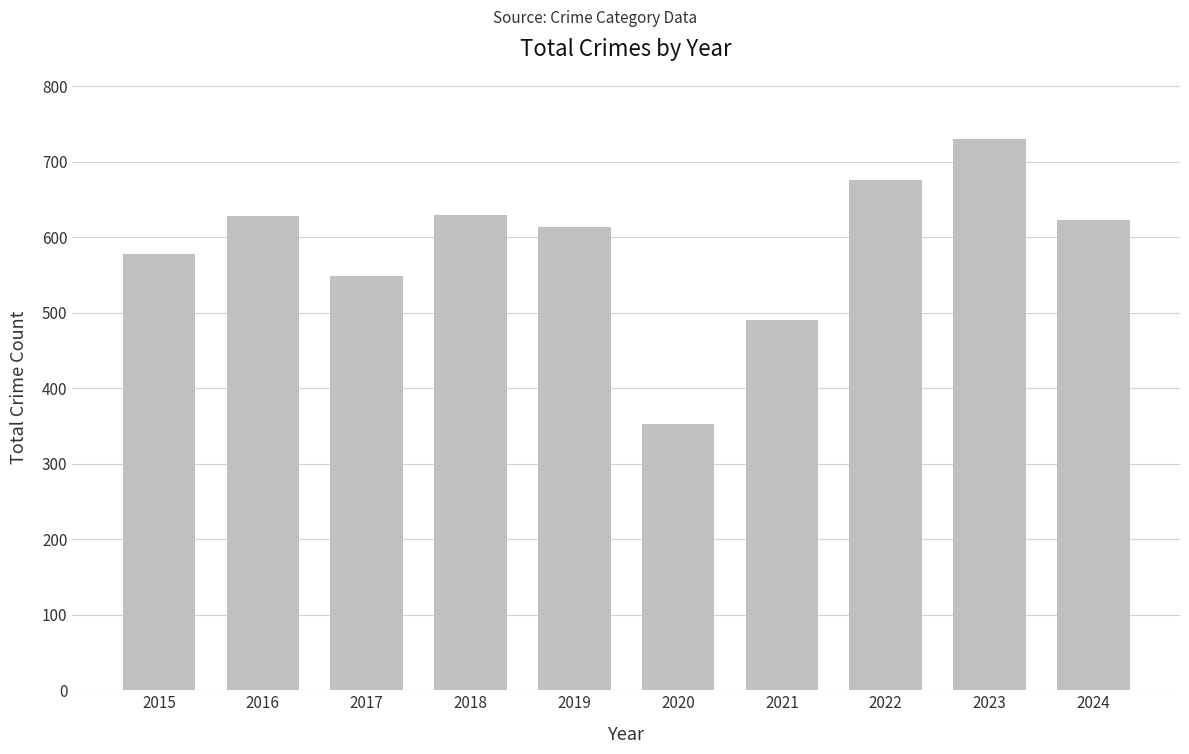

The value at 2016 is 628. True or false?

True